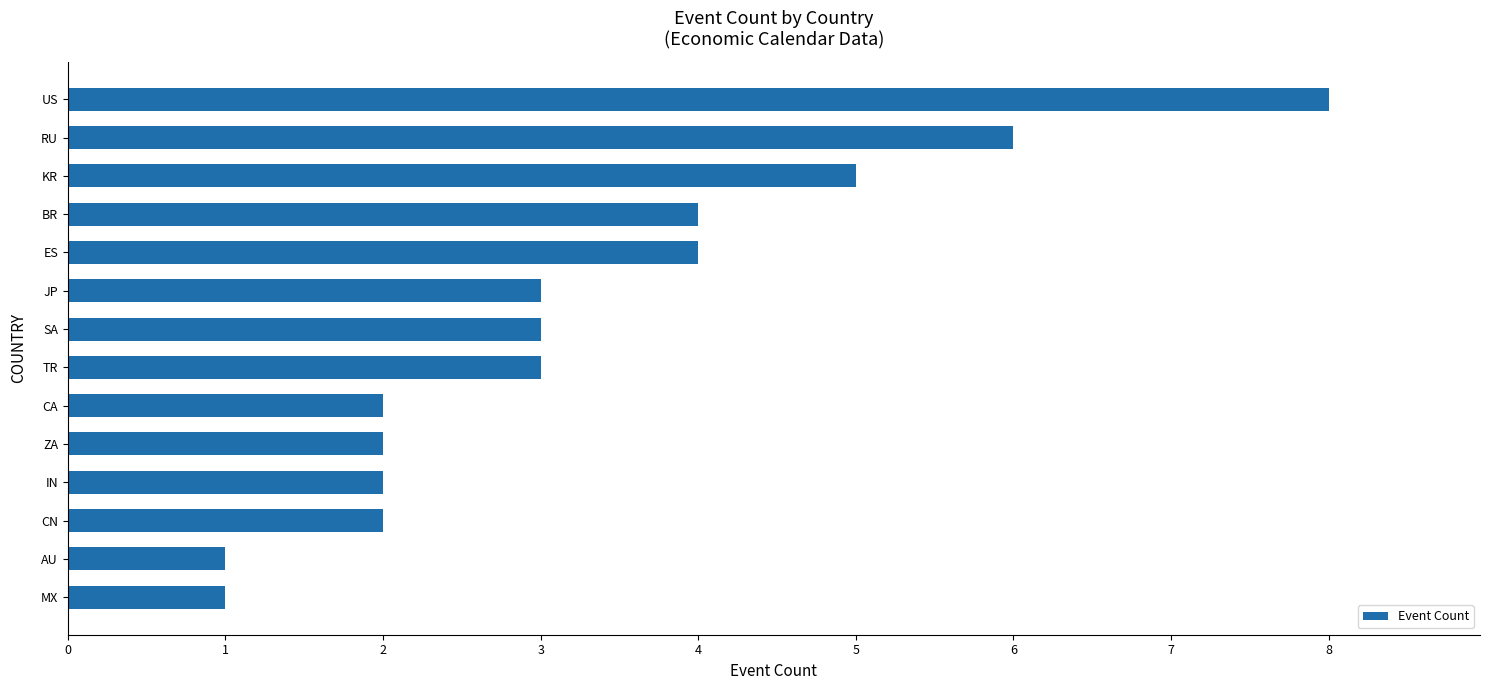

How many series are shown in this chart?

1